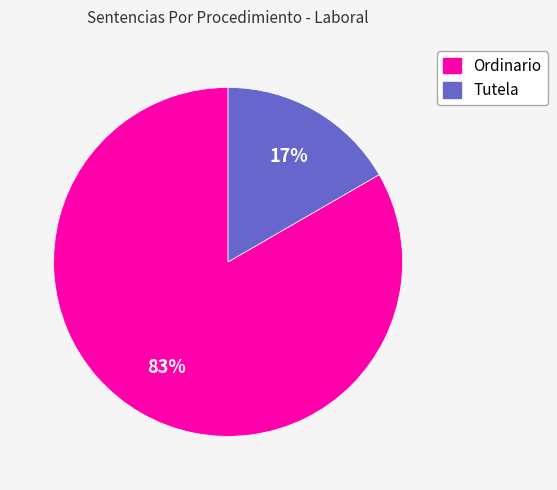

Which slice is the smallest?

Tutela